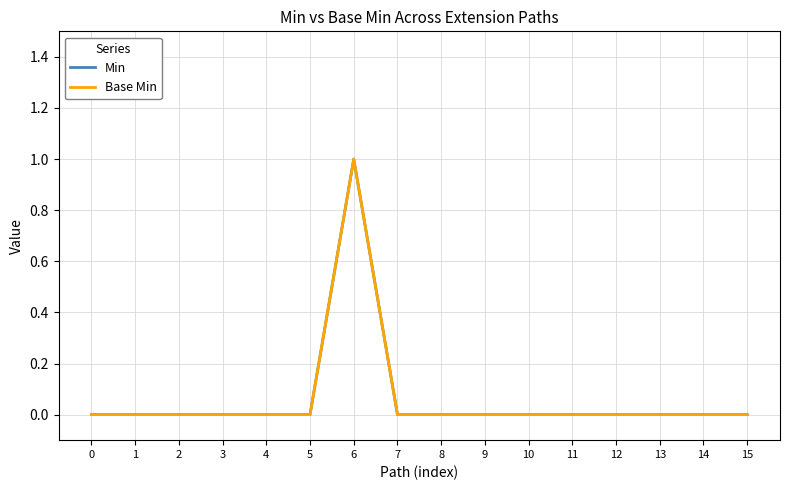

True or false: Min has a value of 0 at 8.

True